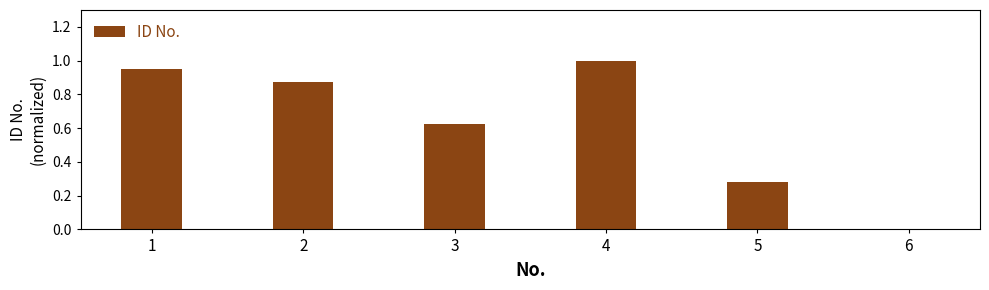

What is the change in value from 2 to 6?

-0.9